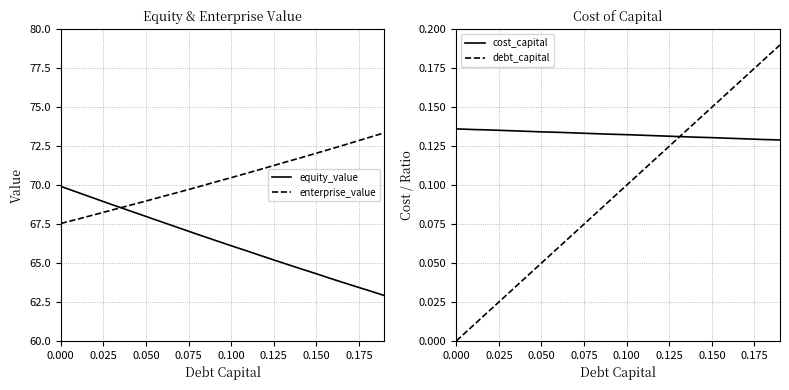

What is the spread (max minus min) of values at 14?

71.6